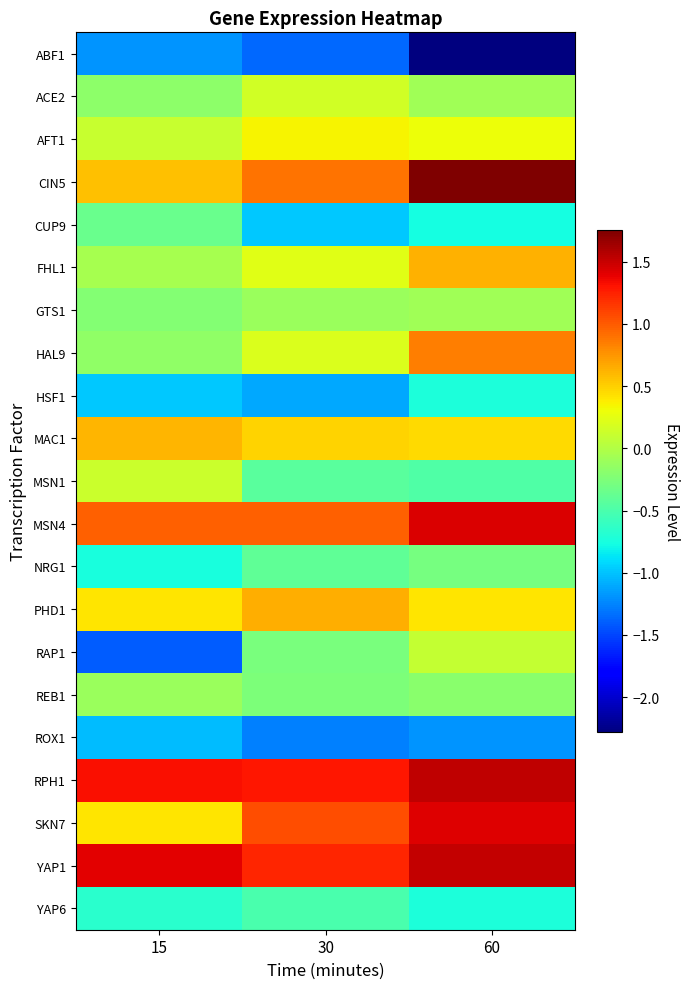

How many series are shown in this chart?

21